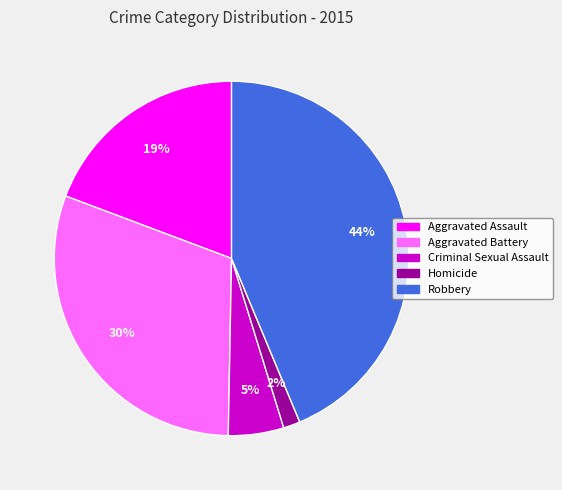

Does Aggravated Assault account for over 50% of the chart?

No